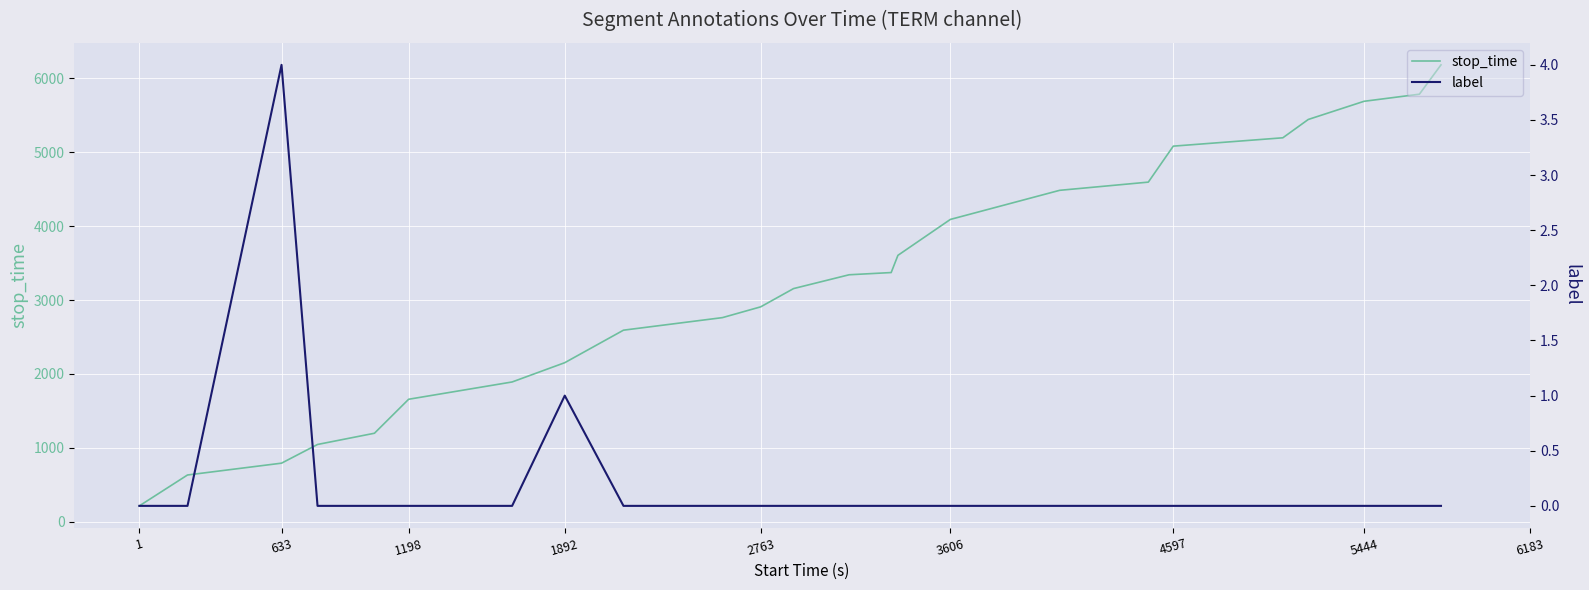

Which series has the largest total across all categories?

stop_time